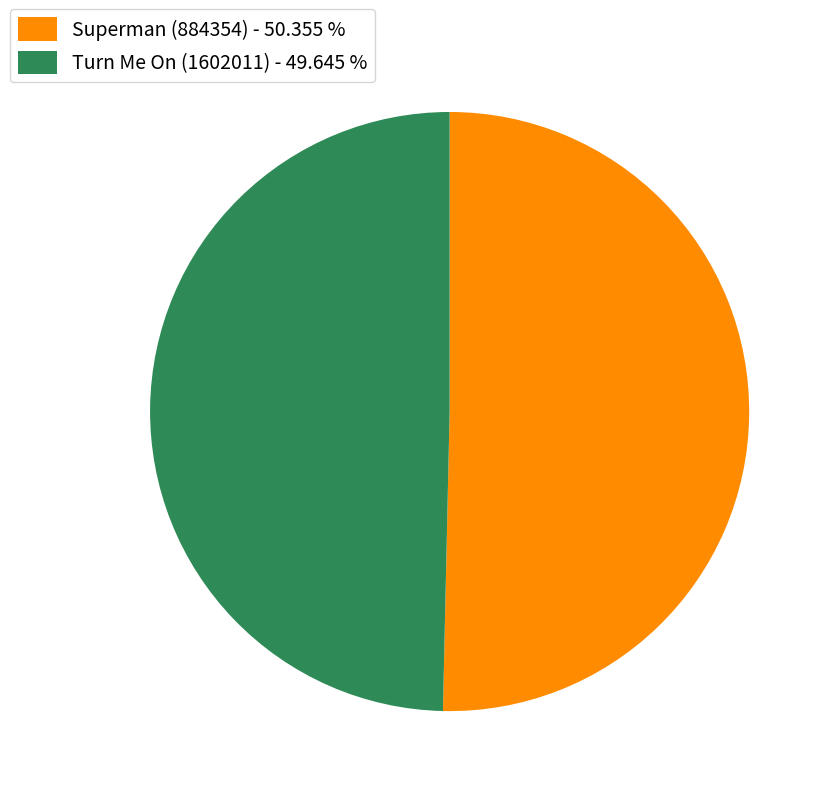

Which slice represents more than half of the pie?

Superman (884354)